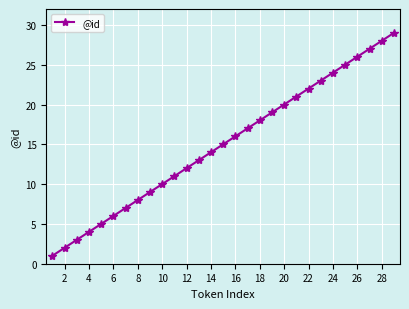

What is the difference between the maximum and minimum values?

28